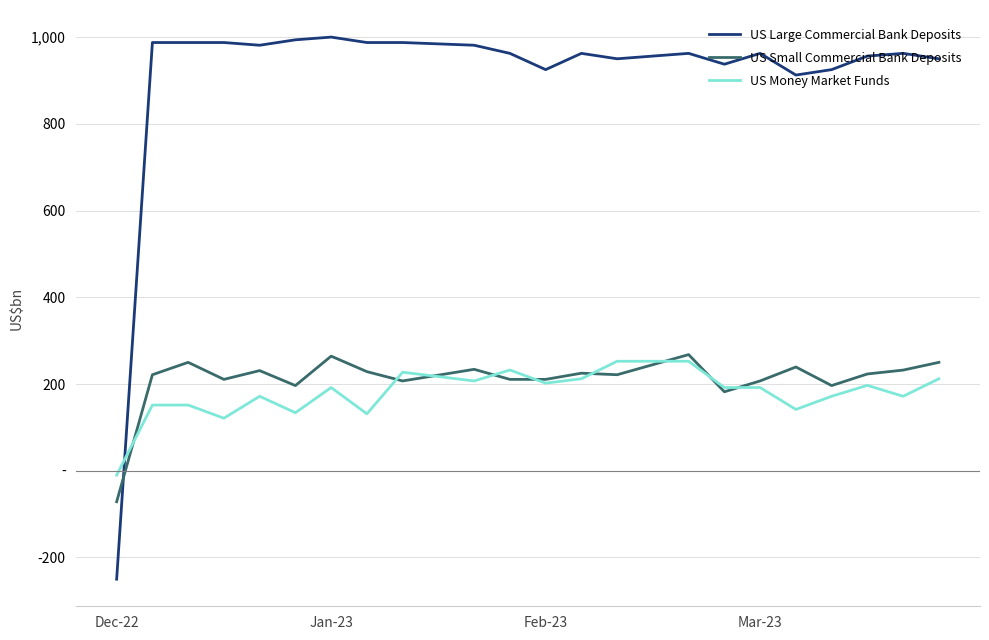

What is the label of the 8th point from the right?

16